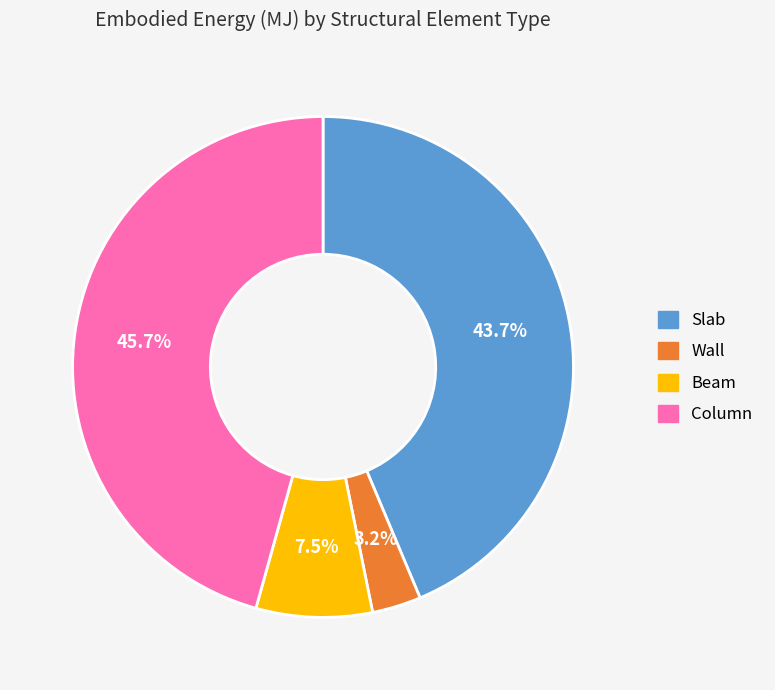

Which has a higher value, Wall or Slab?

Slab